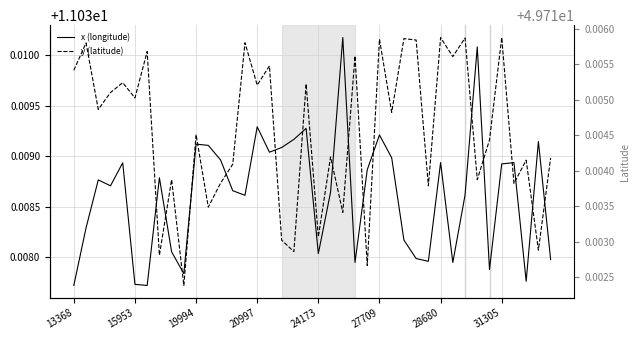

Between 16 and 30, which series saw the biggest shift?

y (latitude)